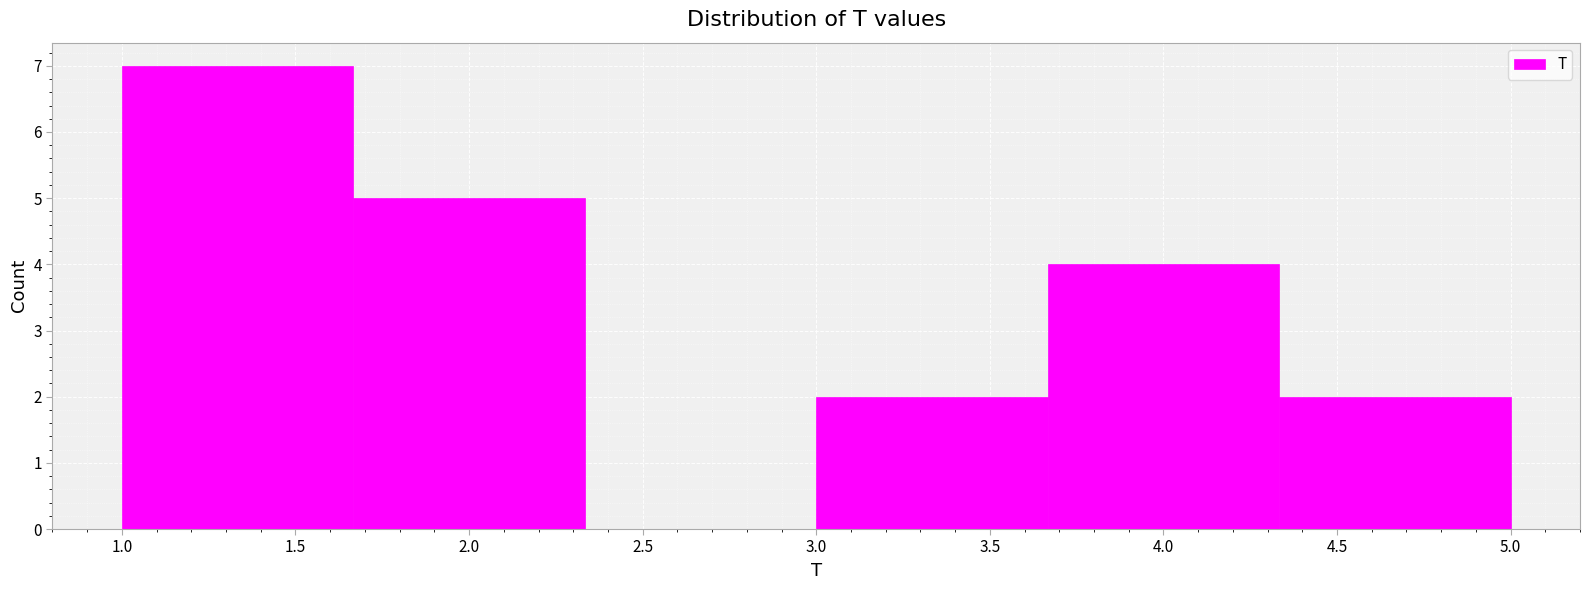

Reading left to right, transcribe this chart: for each bar, give the range it covers on the x-axis and its height. Neither the bar edges nor the heights are printed on the chart, so give them approximately, as read against the axes.

1.00 to 1.65: 7
1.65 to 2.35: 5
2.35 to 3.00: 0
3.00 to 3.65: 2
3.65 to 4.35: 4
4.35 to 5.00: 2